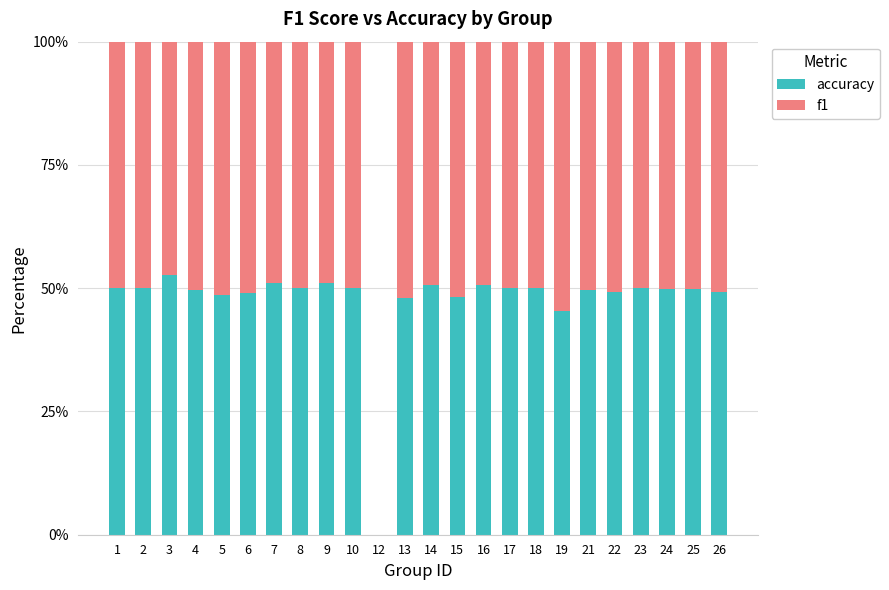

True or false: accuracy has a value of 89.4 at 3.

False